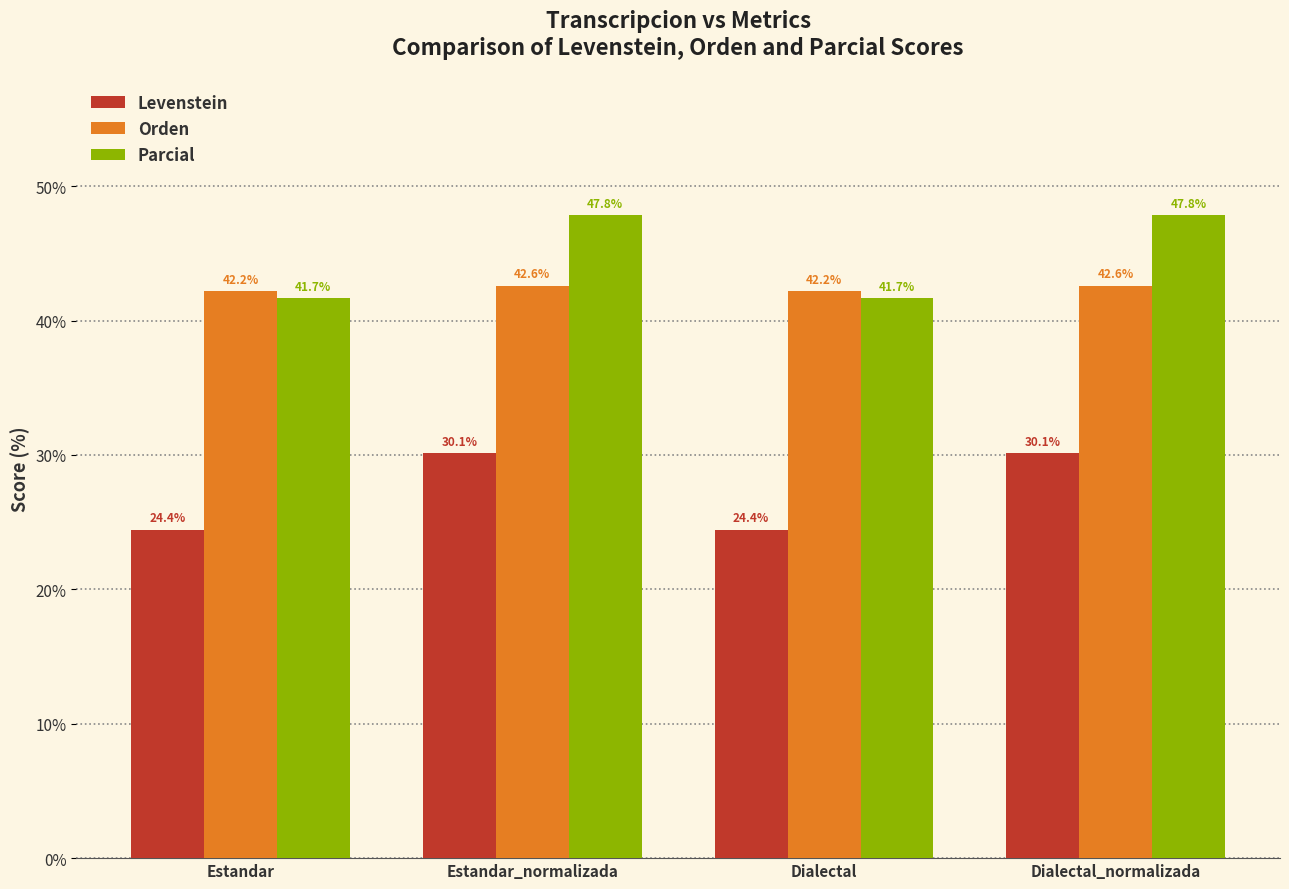

What is the sum of the Parcial values at Dialectal and Estandar_normalizada?

89.5